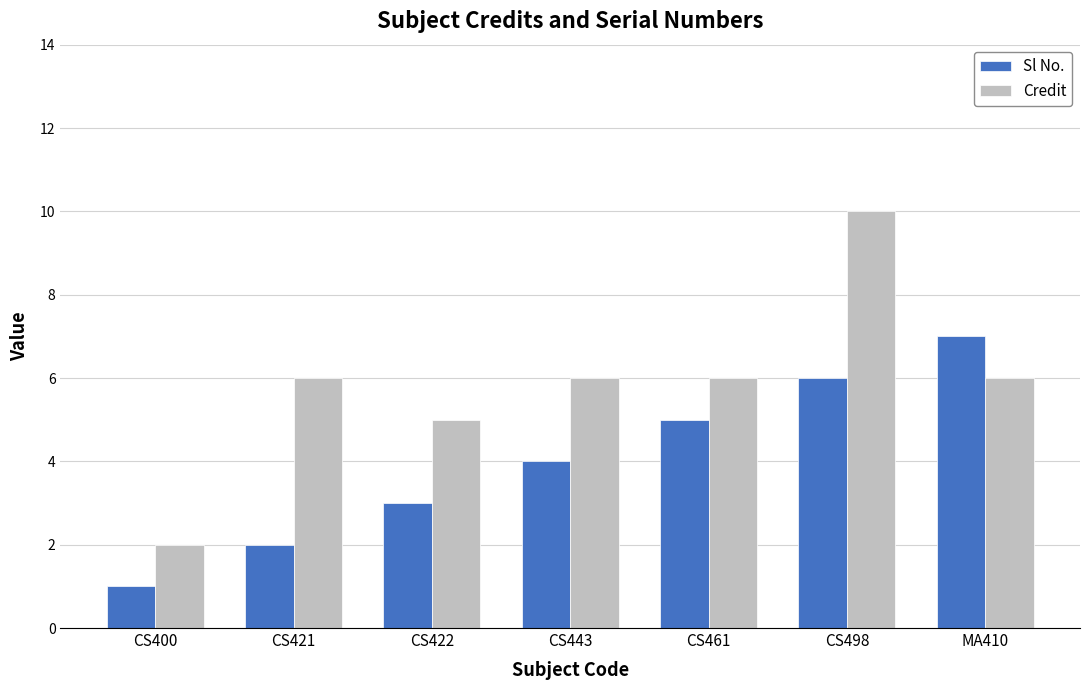

Which series changed the most between CS400 and CS498?

Credit